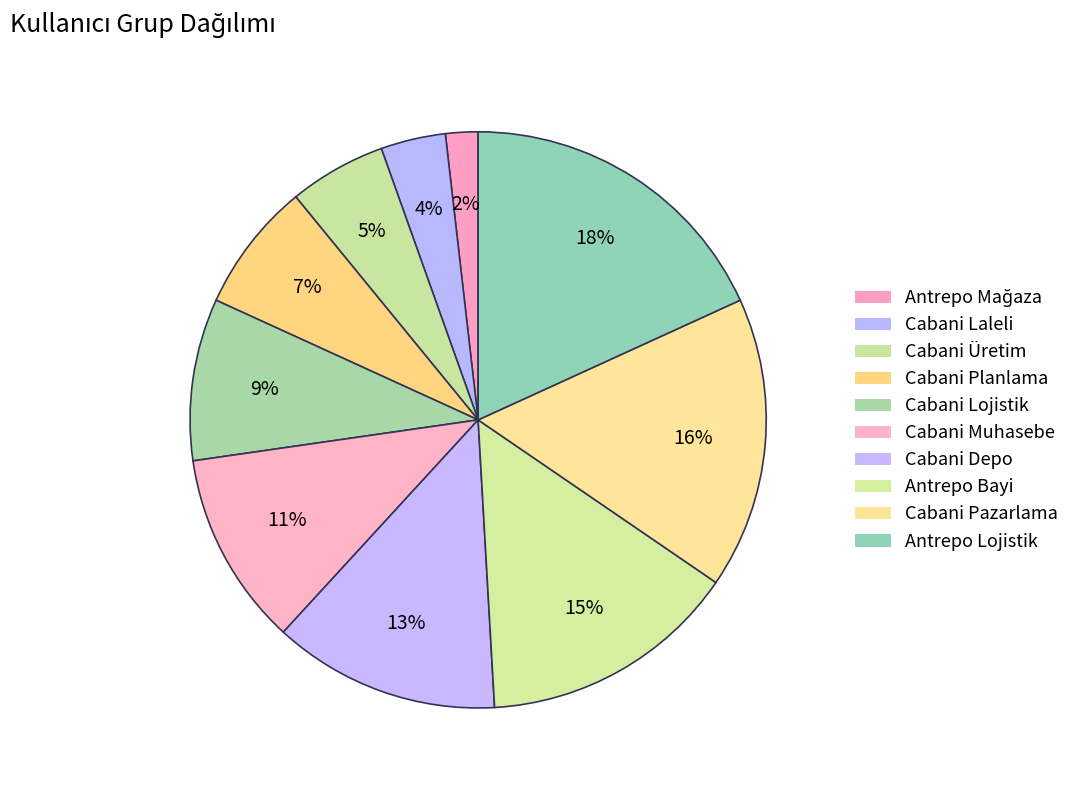

Which has a higher value, Cabani Depo or Cabani Planlama?

Cabani Depo